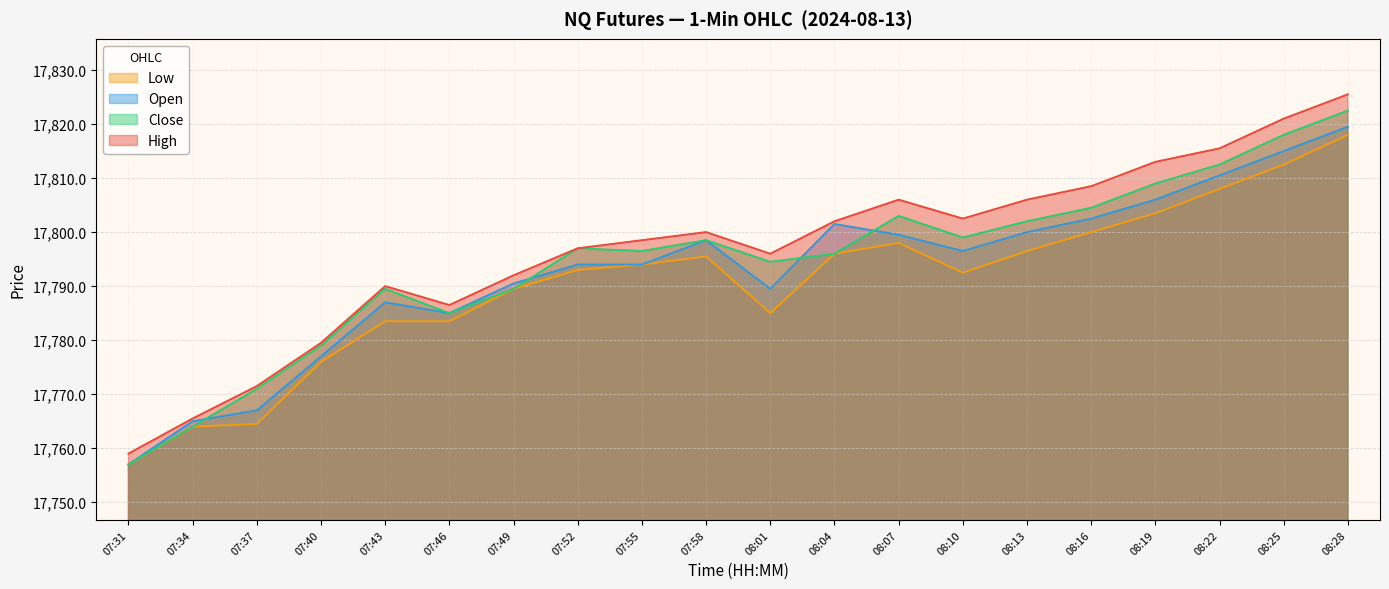

How many values in the Close series are below 17796?

9